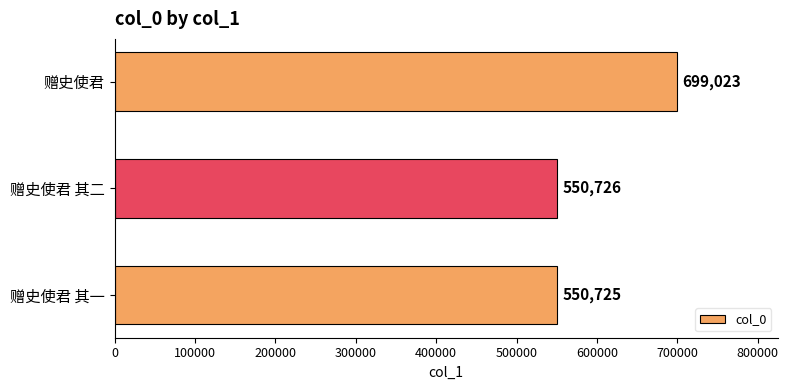

What is the difference between the maximum and second lowest values?

148297